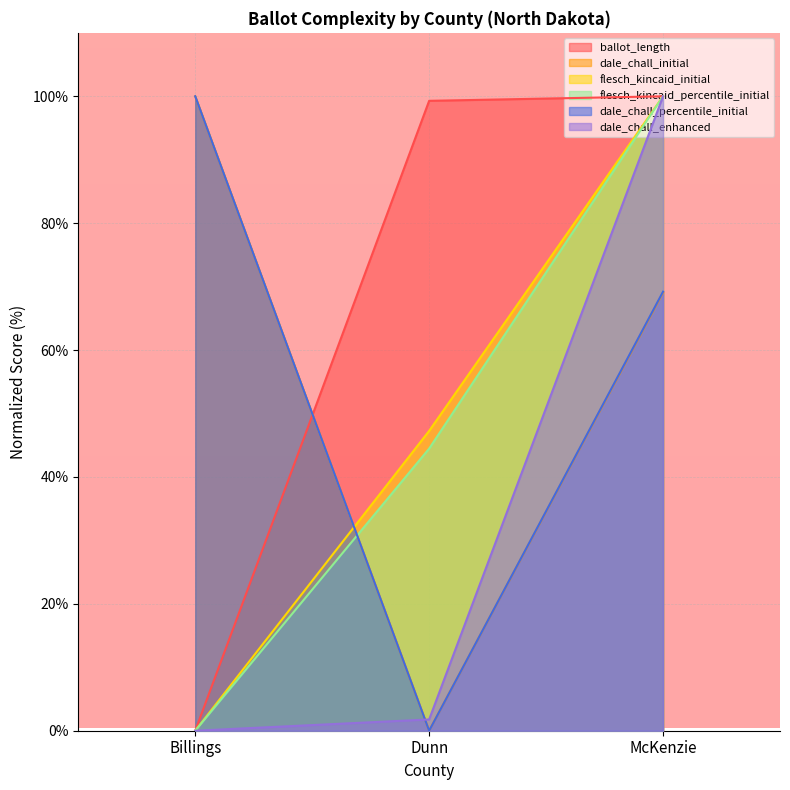

At Billings, list the series in order from smallest to largest.

ballot_length, flesch_kincaid_initial, flesch_kincaid_percentile_initial, dale_chall_enhanced, dale_chall_initial, dale_chall_percentile_initial